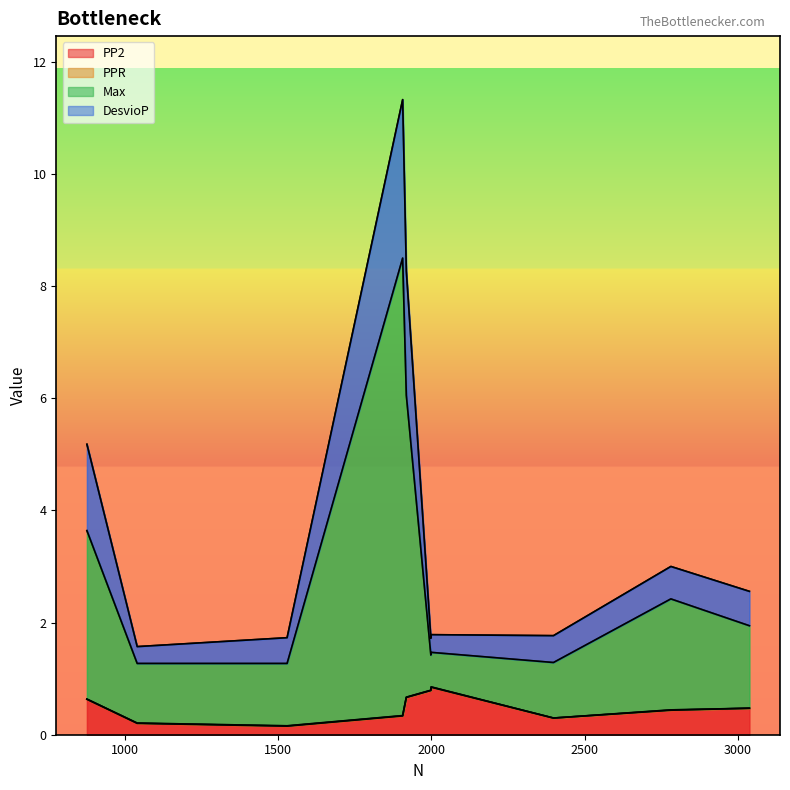

The DesvioP series shows 0.9 at 876. True or false?

False